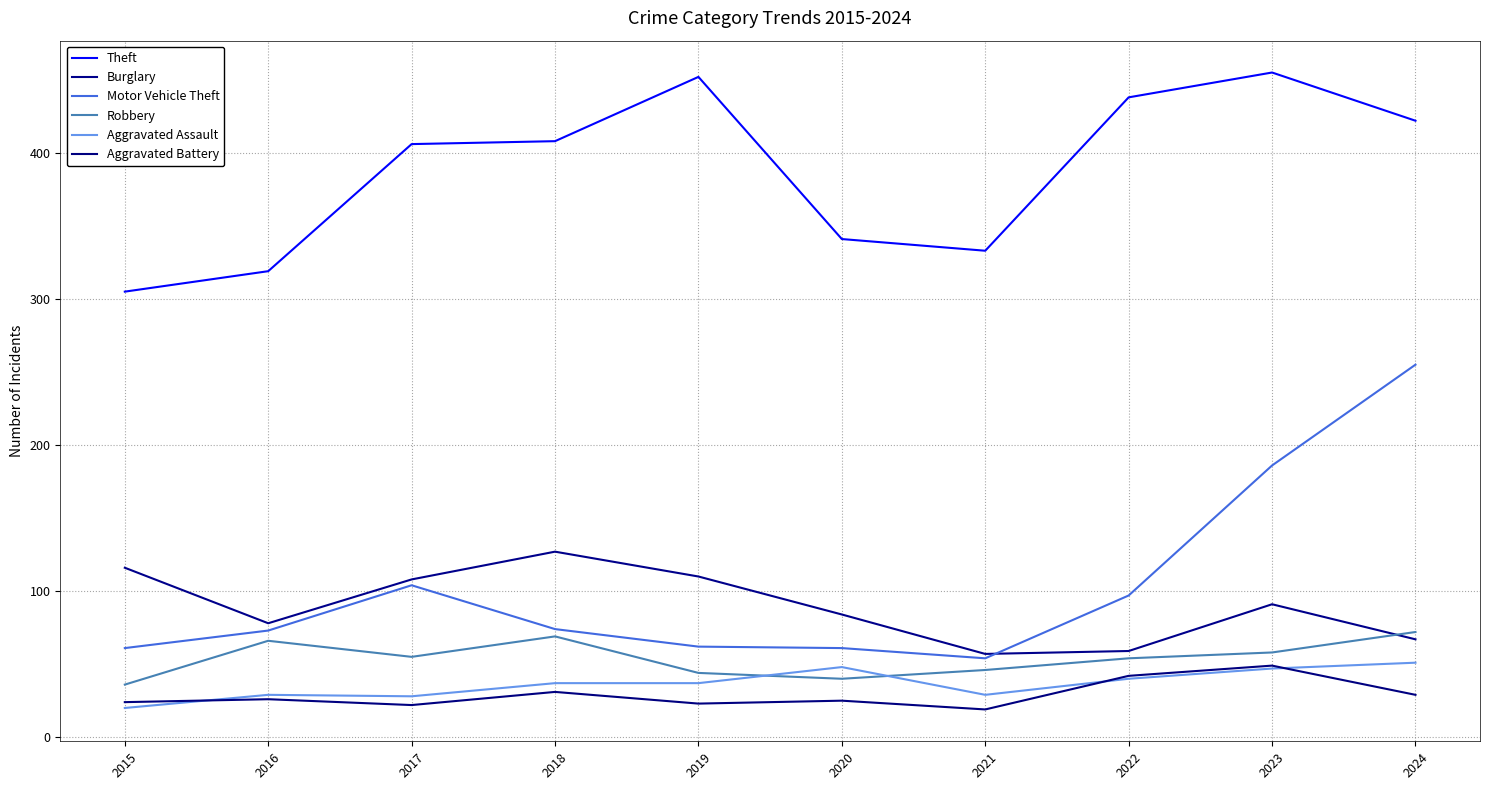

At which category is the sum across all series the highest?

2024